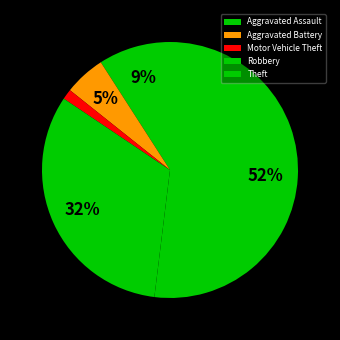

To the nearest percent, what is the combined percentage of Aggravated Battery and Motor Vehicle Theft?

6%